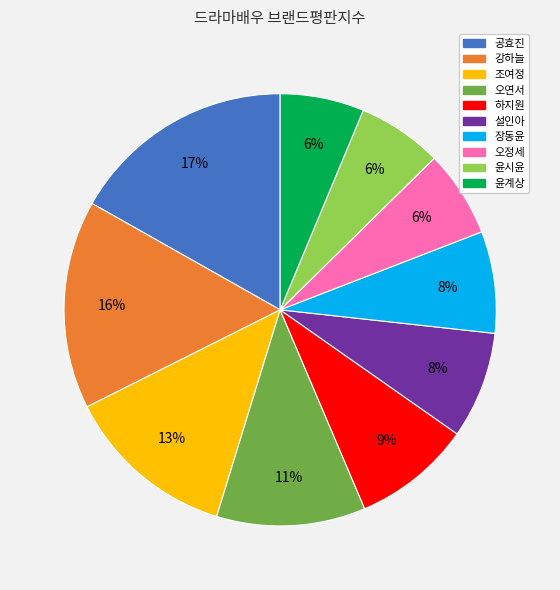

Is it true that 강하늘 is 3% of the pie?

False